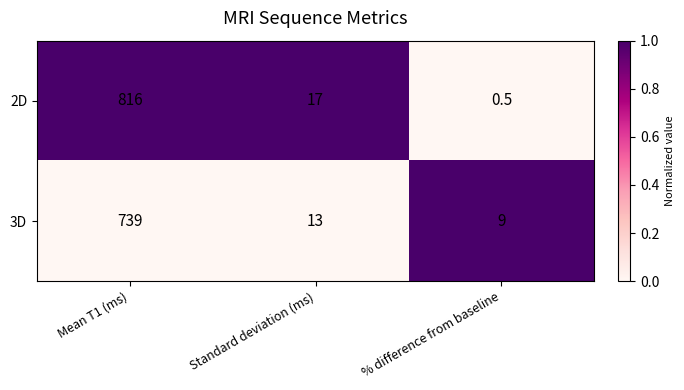

Rank the series at Mean T1 (ms) from lowest to highest value.

3D, 2D